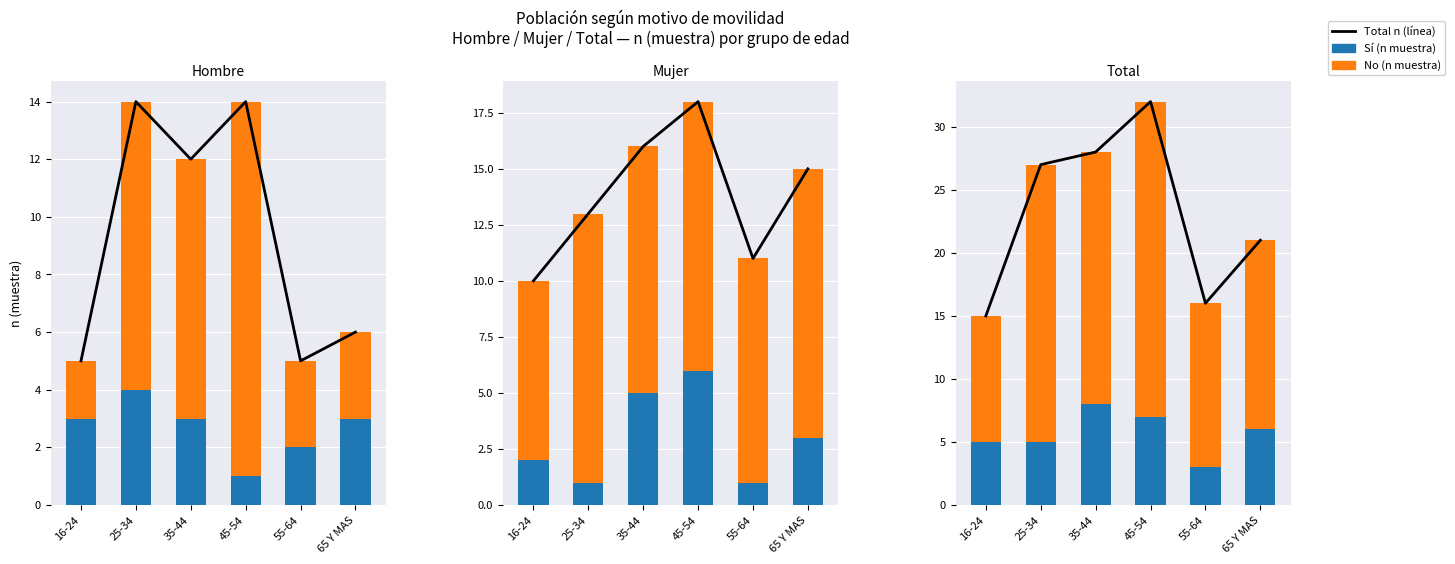

At how many categories does at least one series exceed 23?

3